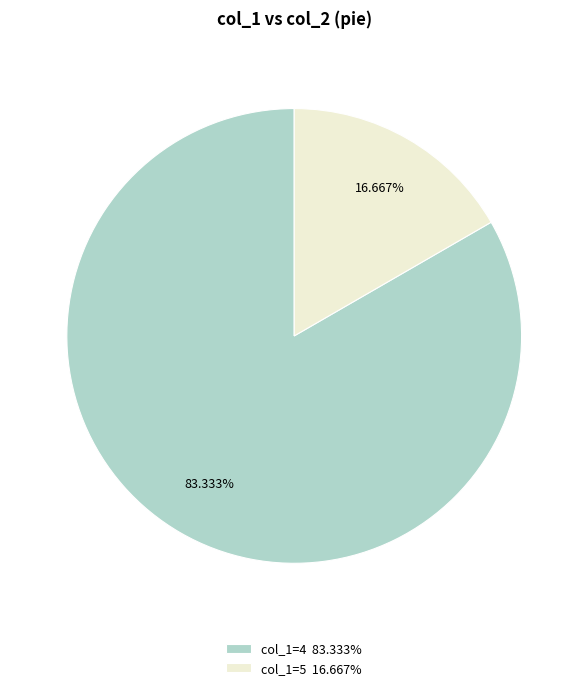

Is the sum of col_1=4 83.333% and col_1=5 16.667% greater than half?

Yes